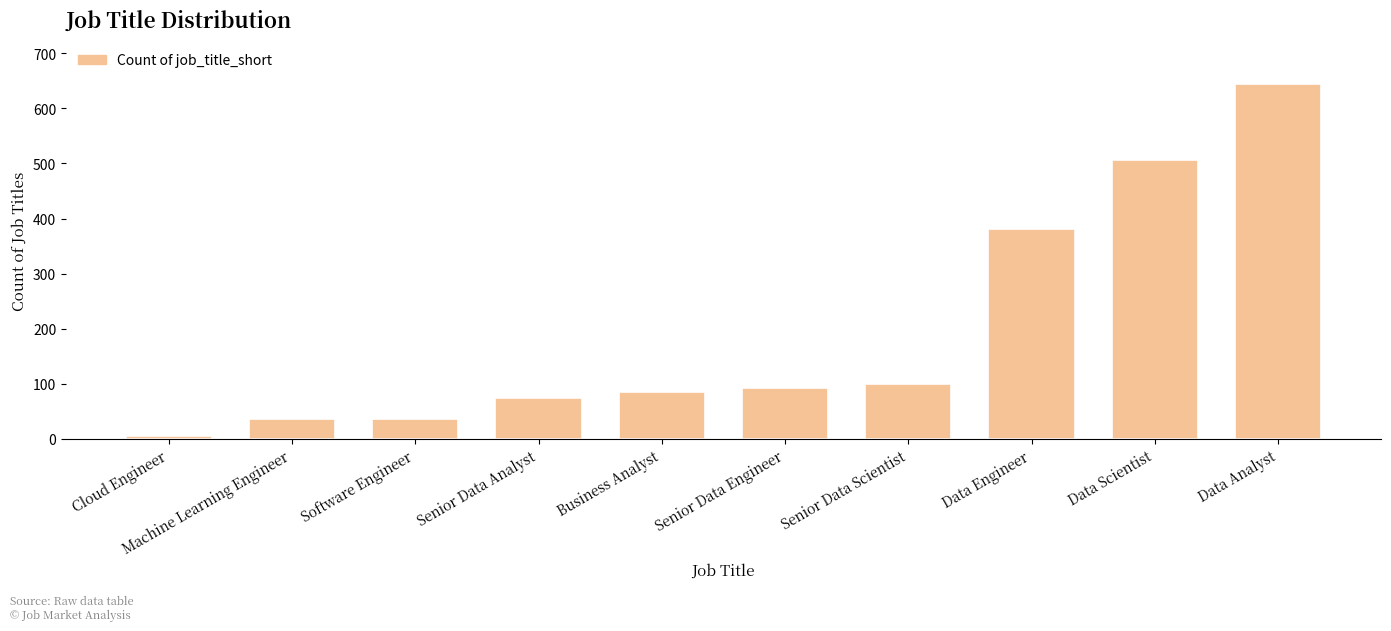

The value at Data Scientist is 507. True or false?

True